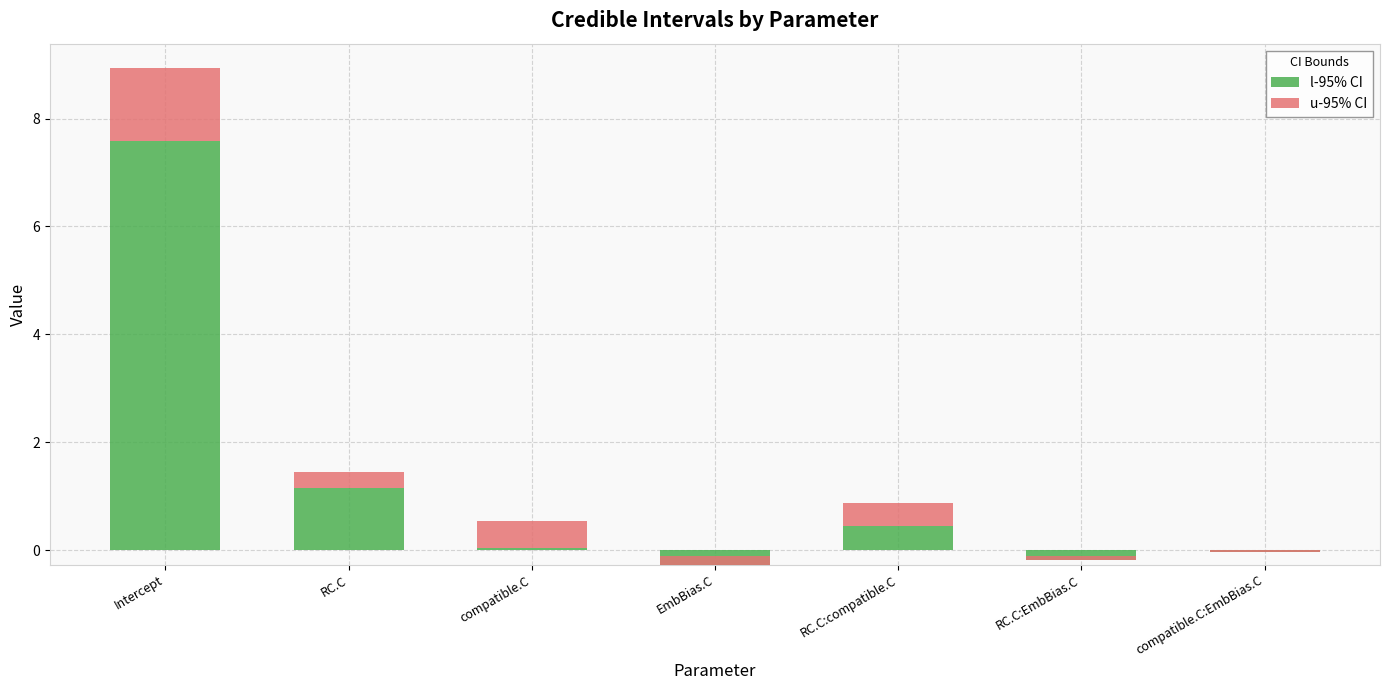

At which category does the chart reach its peak across all series?

Intercept